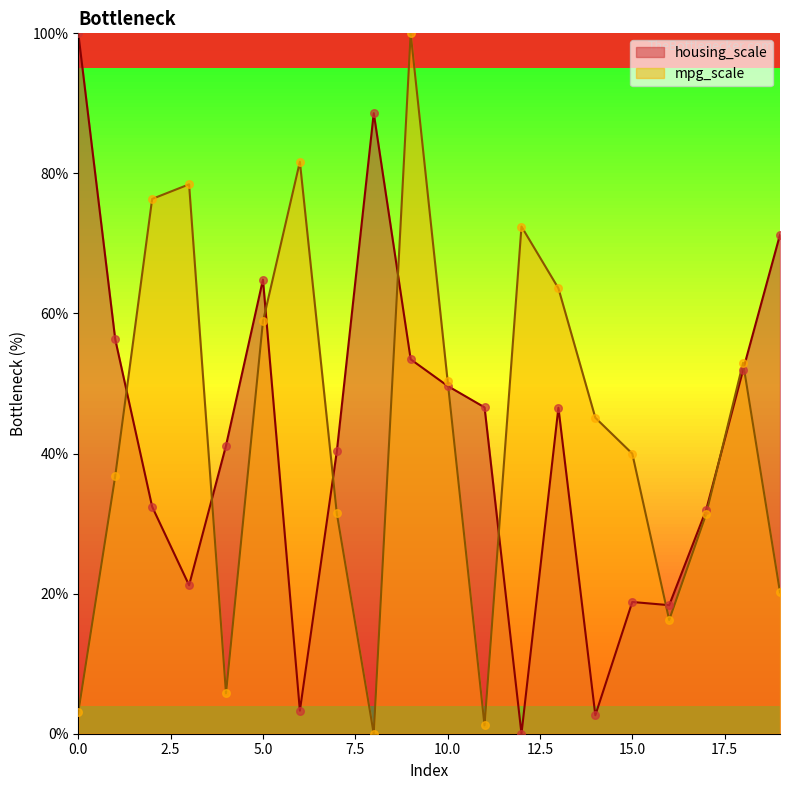

What is the total value across all series at 11?

47.8